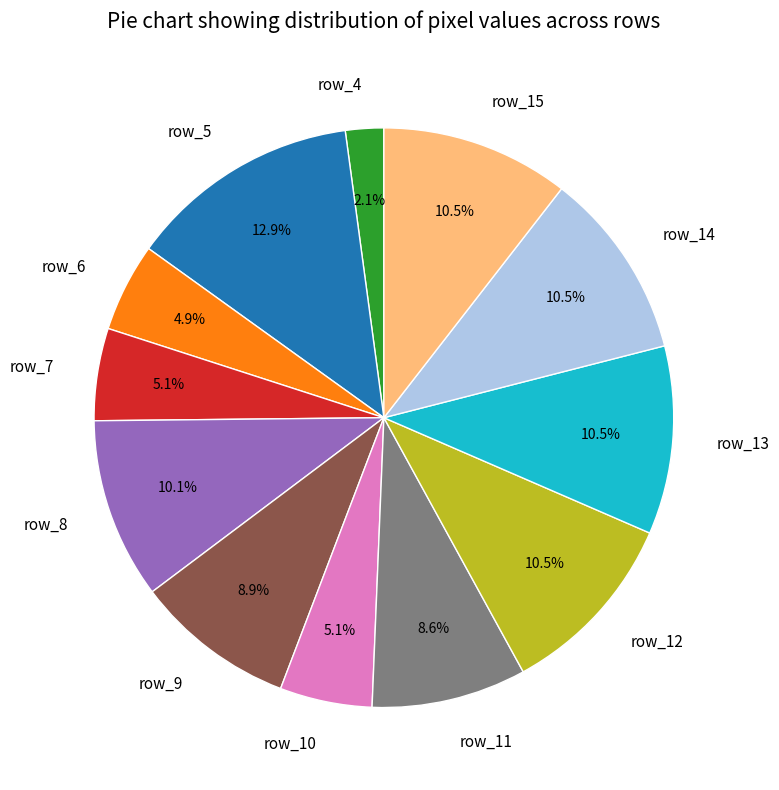

To the nearest percent, what portion does row_6 represent?

5%